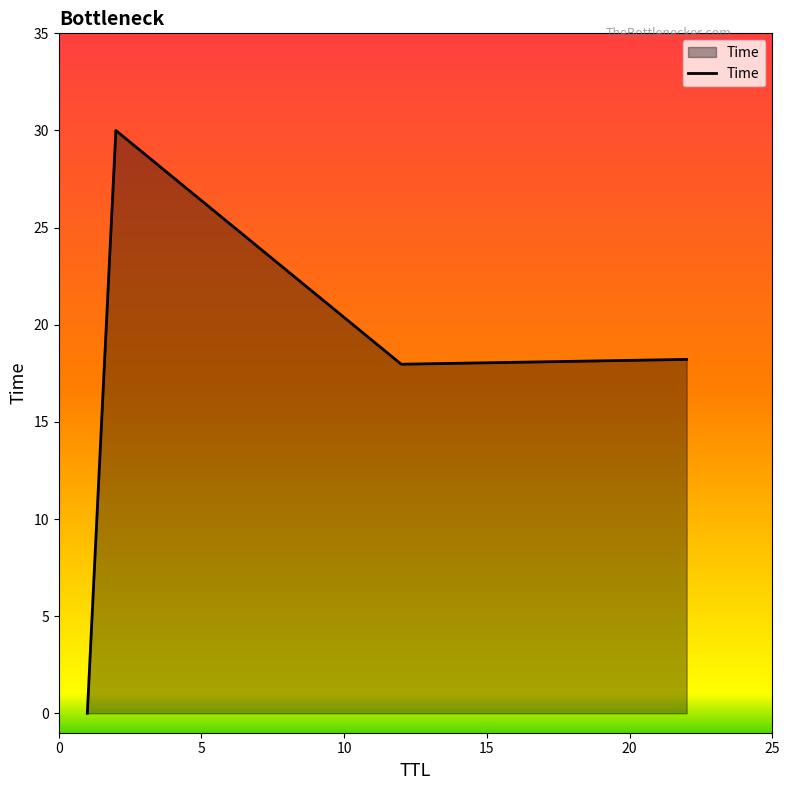

True or false: there are more than 1 points higher than both neighbors.

False